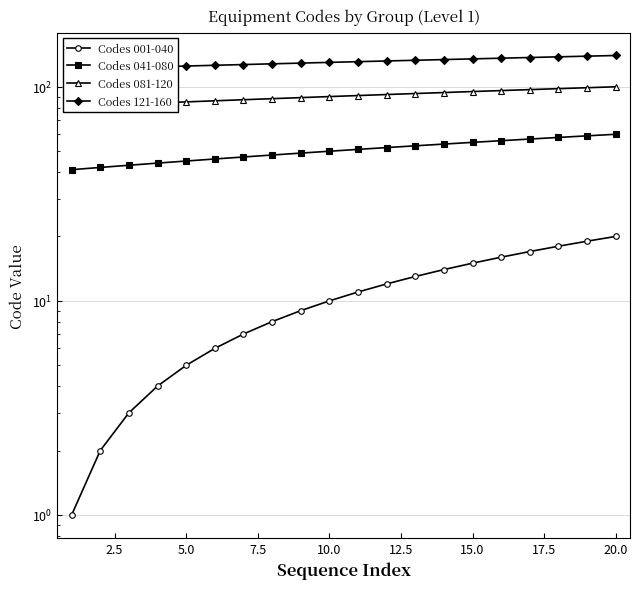

Which series has the largest range (max minus min)?

Codes 001-040